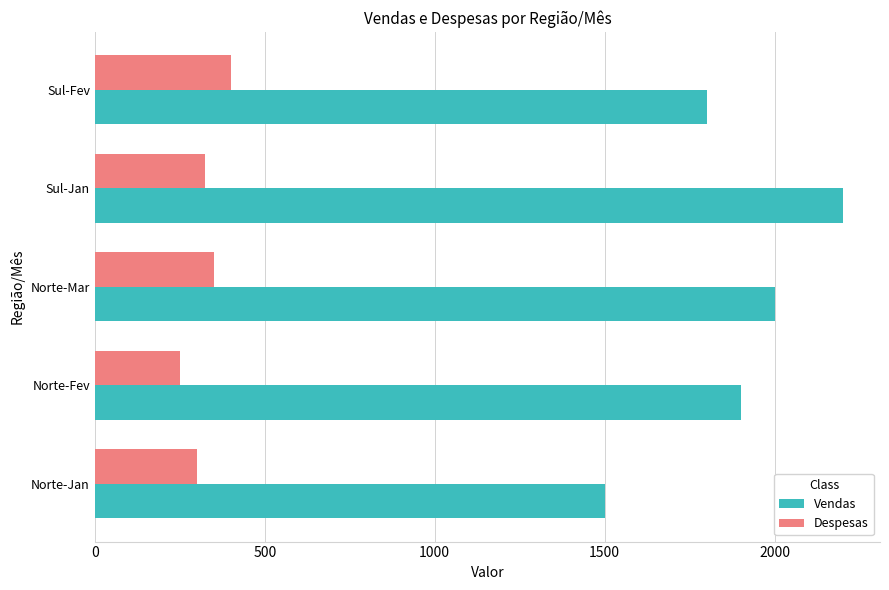

At which category is the sum across all series the highest?

Sul-Jan